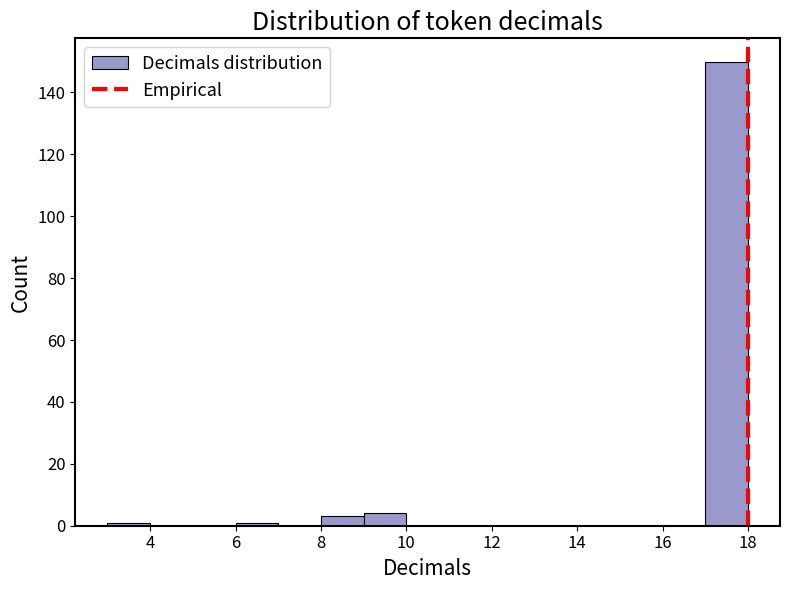

Reading left to right, transcribe this chart: for each bar, give the range it covers on the x-axis and its height. The values are not printed on the chart, so give them approximately, as read against the axis.

3 to 4: under 2
4 to 5: 0
5 to 6: 0
6 to 7: under 2
7 to 8: 0
8 to 9: 4
9 to 10: 4
10 to 11: 0
11 to 12: 0
12 to 13: 0
13 to 14: 0
14 to 15: 0
15 to 16: 0
16 to 17: 0
17 to 18: 150